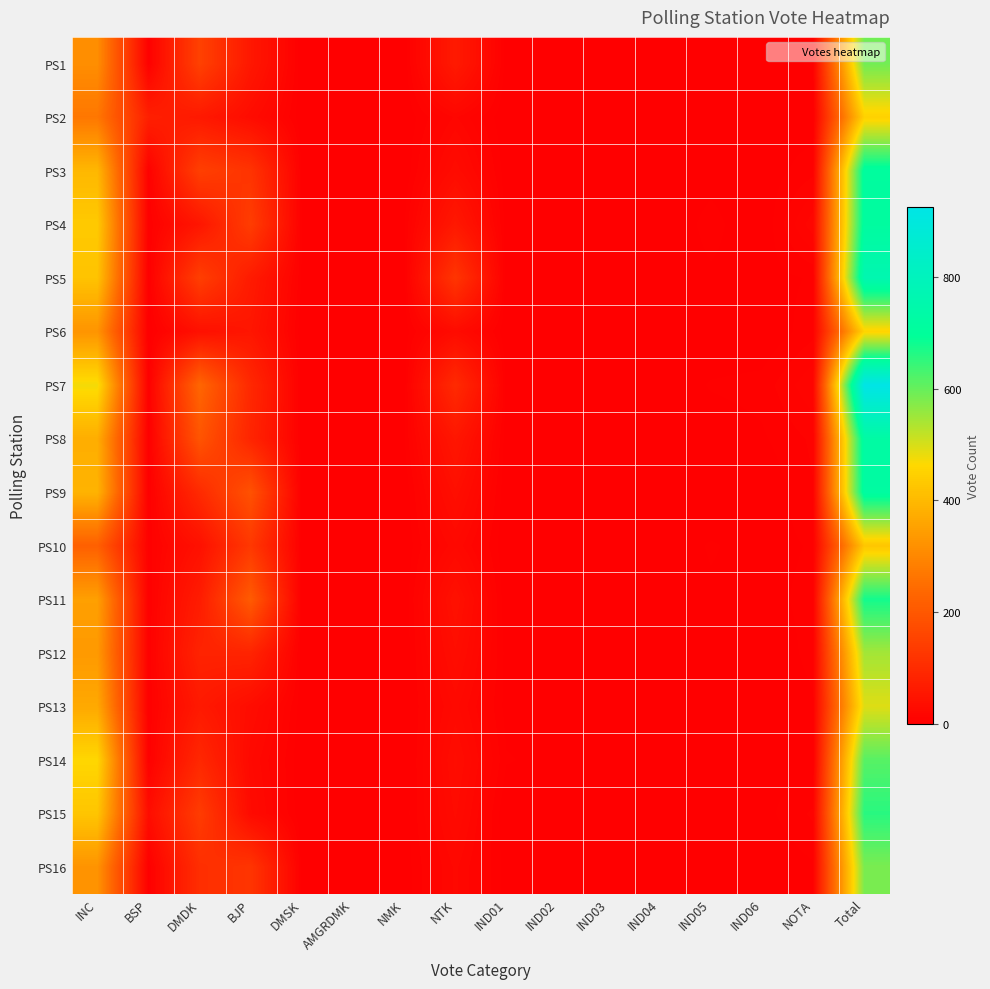

What is the greatest value displayed?

926